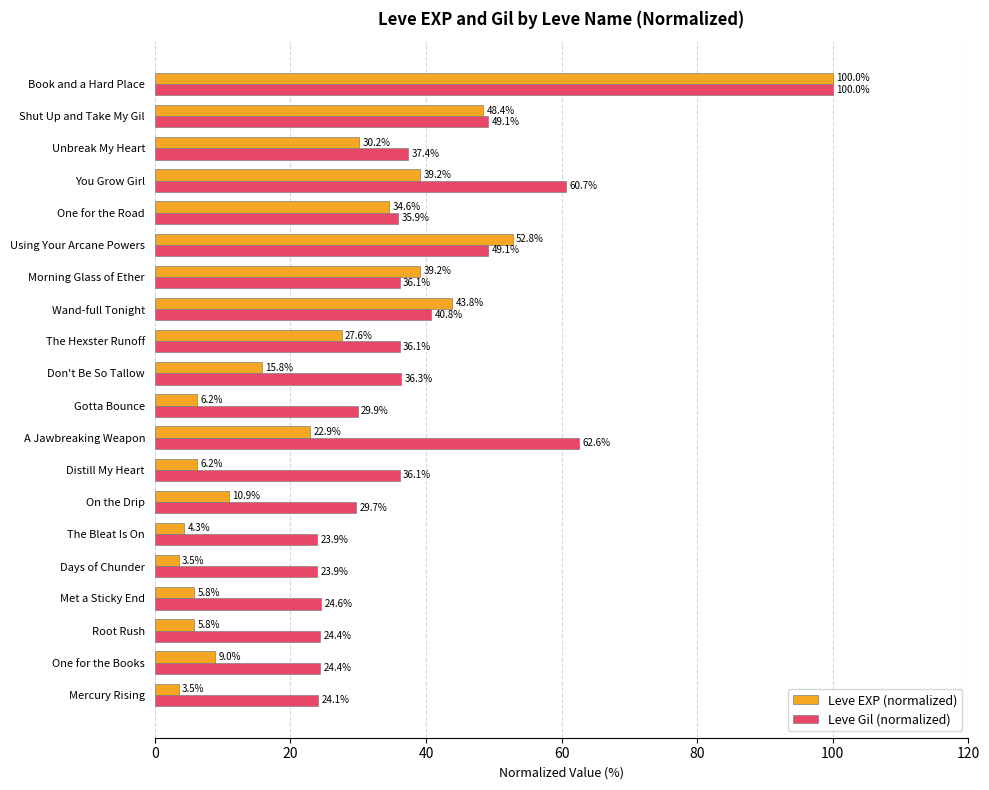

Which series has the largest total across all categories?

Leve Gil (normalized)